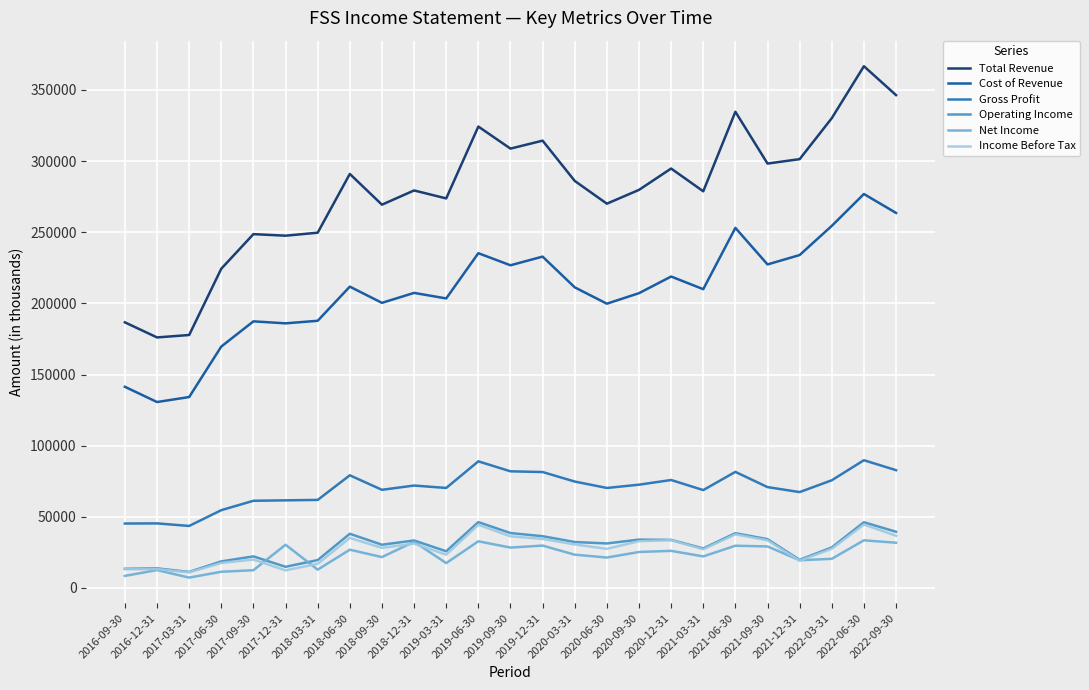

What position from the right is 2022-03-31?

3